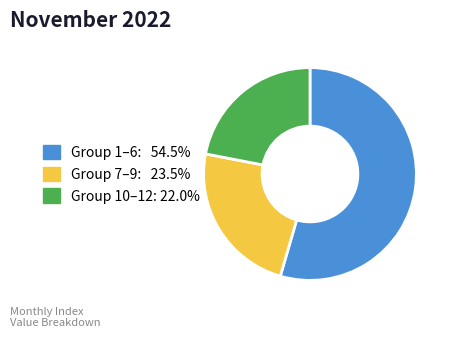

Is there a majority slice in this chart?

Yes